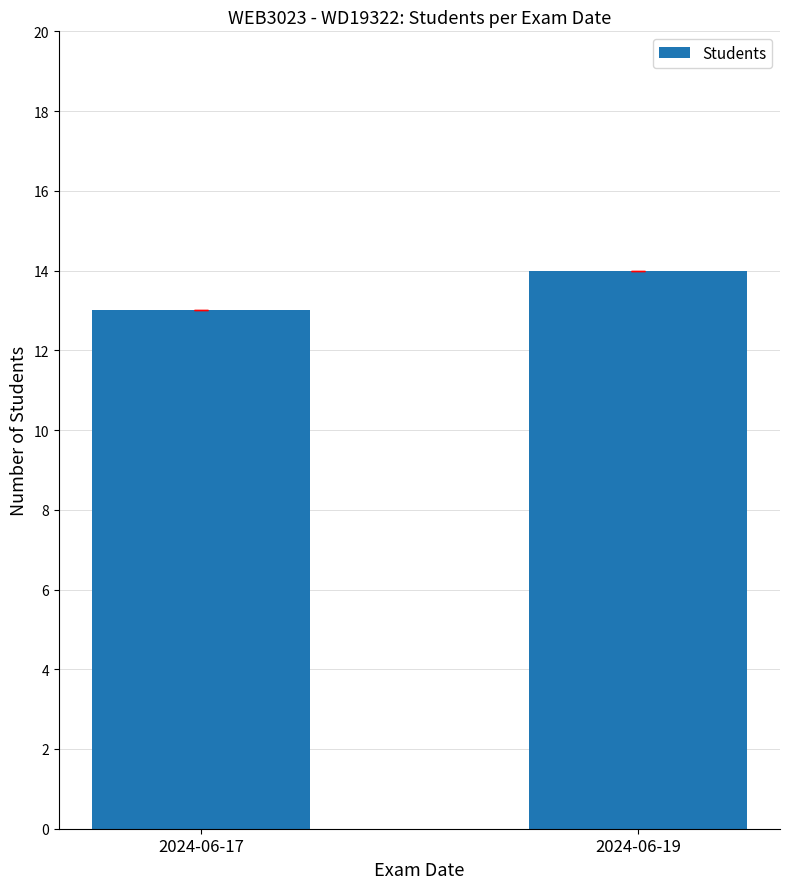

Reading left to right, list all the values displayed in this chart.

2024-06-17=13	2024-06-19=14